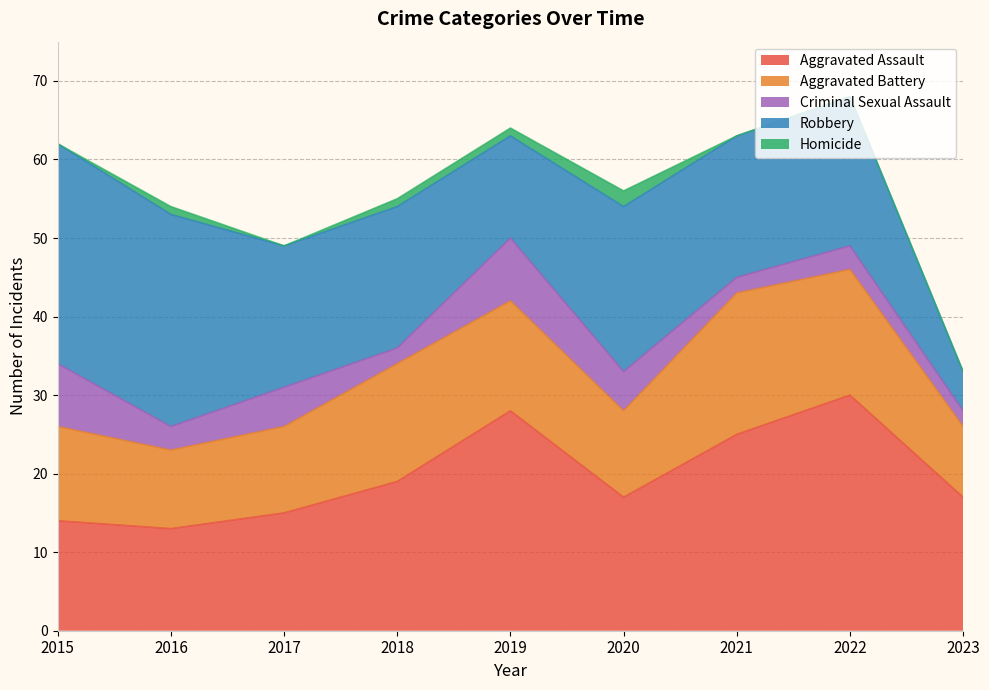

What is the approximate value of Aggravated Assault at 2018, to the nearest 5?

20